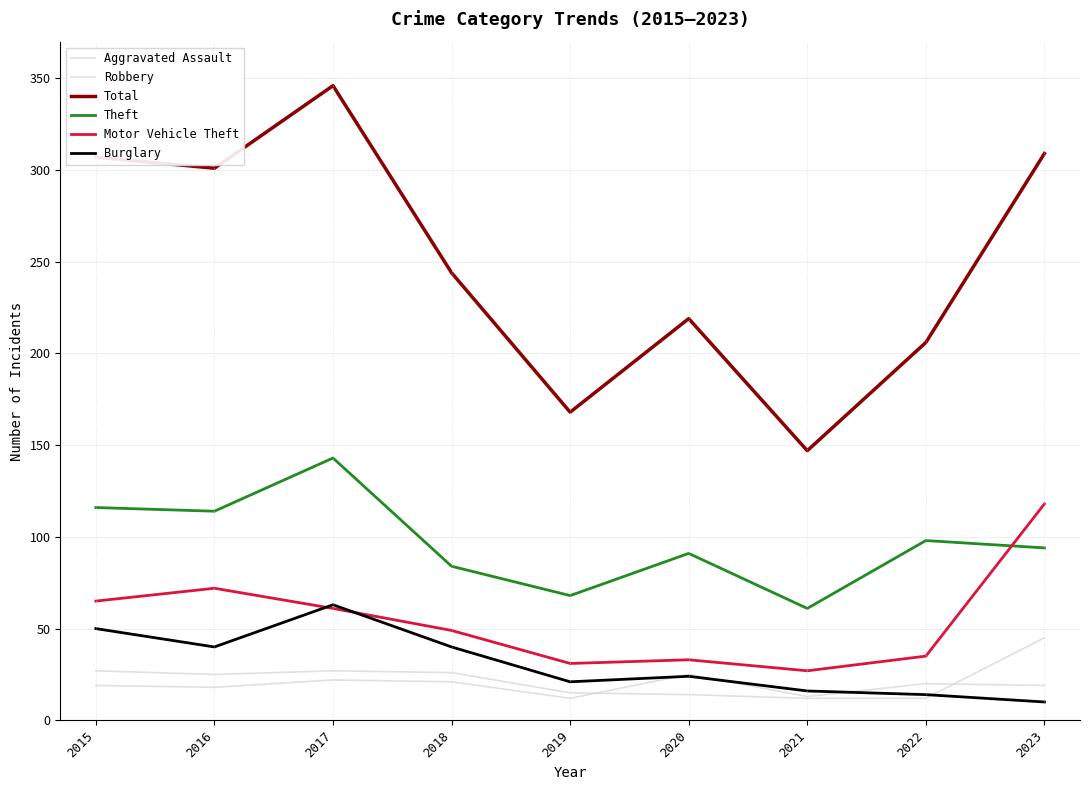

How many lines are shown in the chart?

6